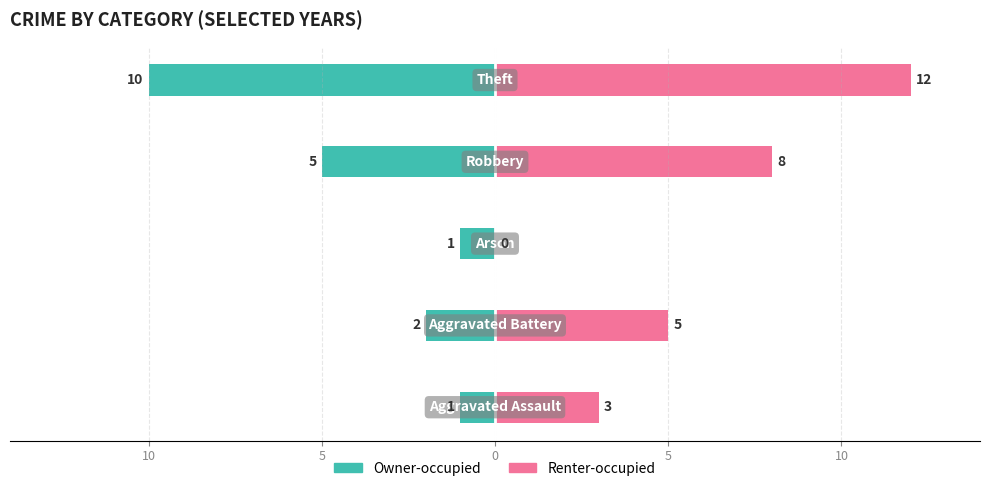

Are the bars grouped side by side (vs. stacked)?

Yes